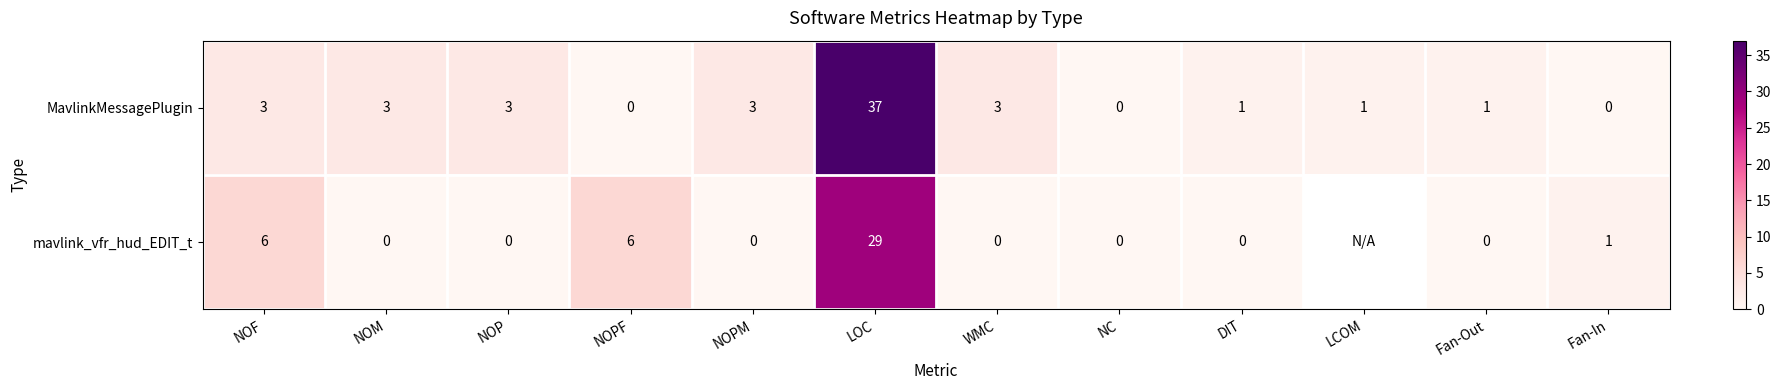

True or false: MavlinkMessagePlugin has a value of 14.2 at NOPF.

False